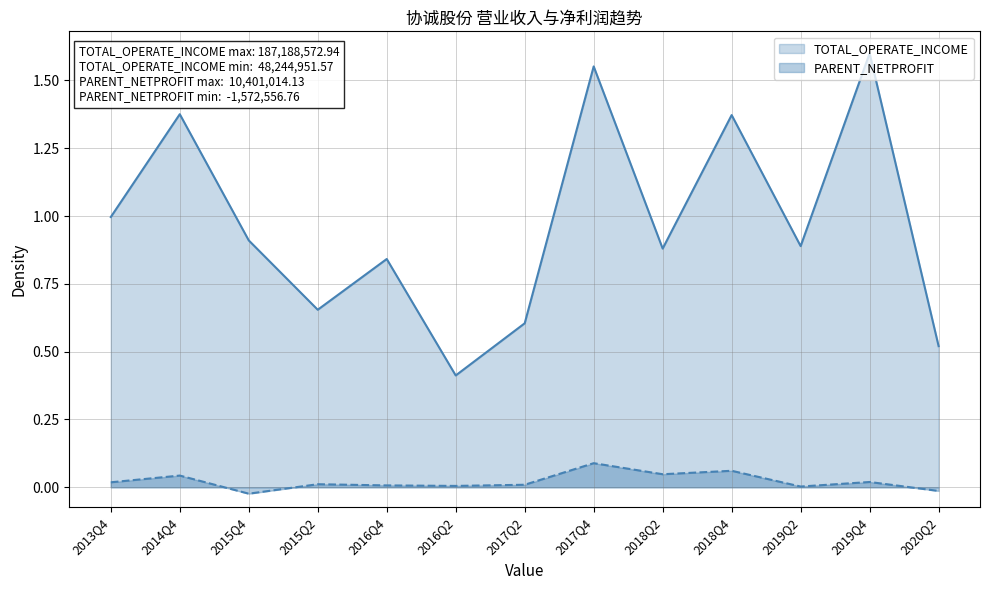

At which category does PARENT_NETPROFIT reach its first local peak?

2014Q4